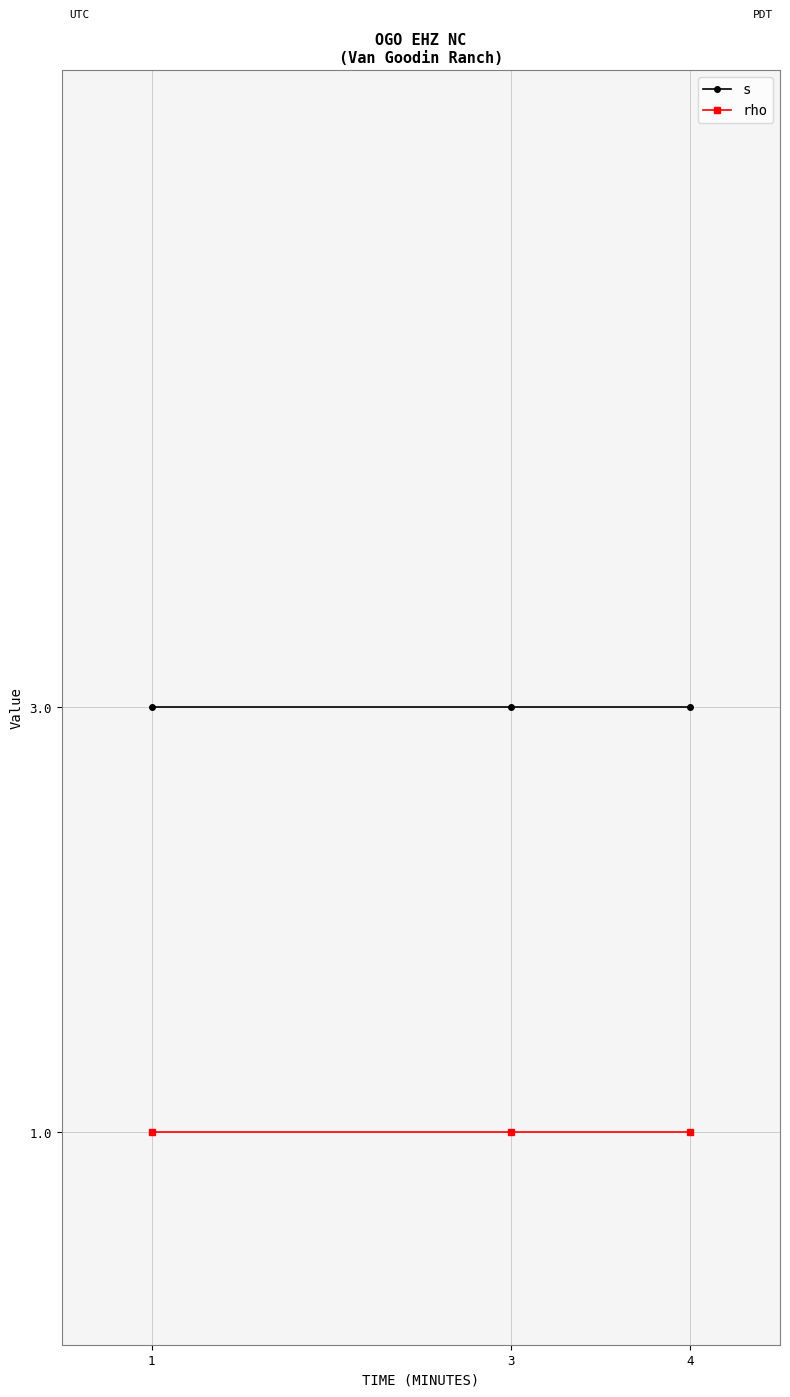

Reading left to right, transcribe all the data shown in this chart.

s: 3	3	3
rho: 1	1	1